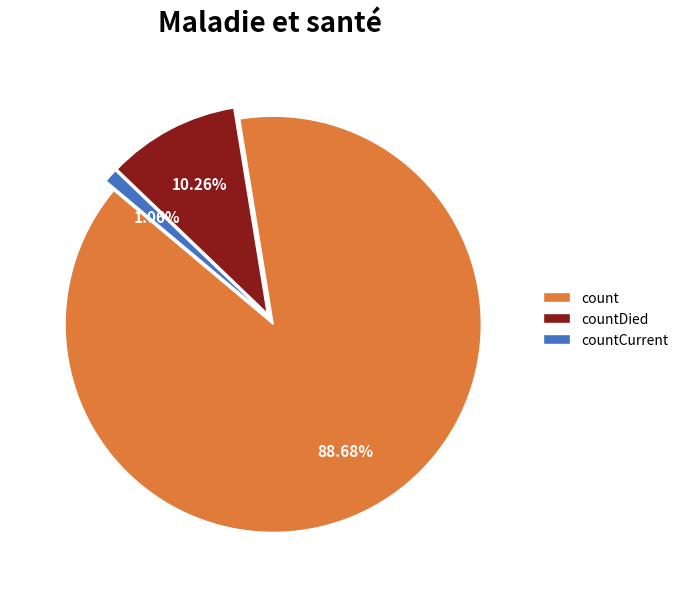

To the nearest percent, what is the average slice percentage?

33%